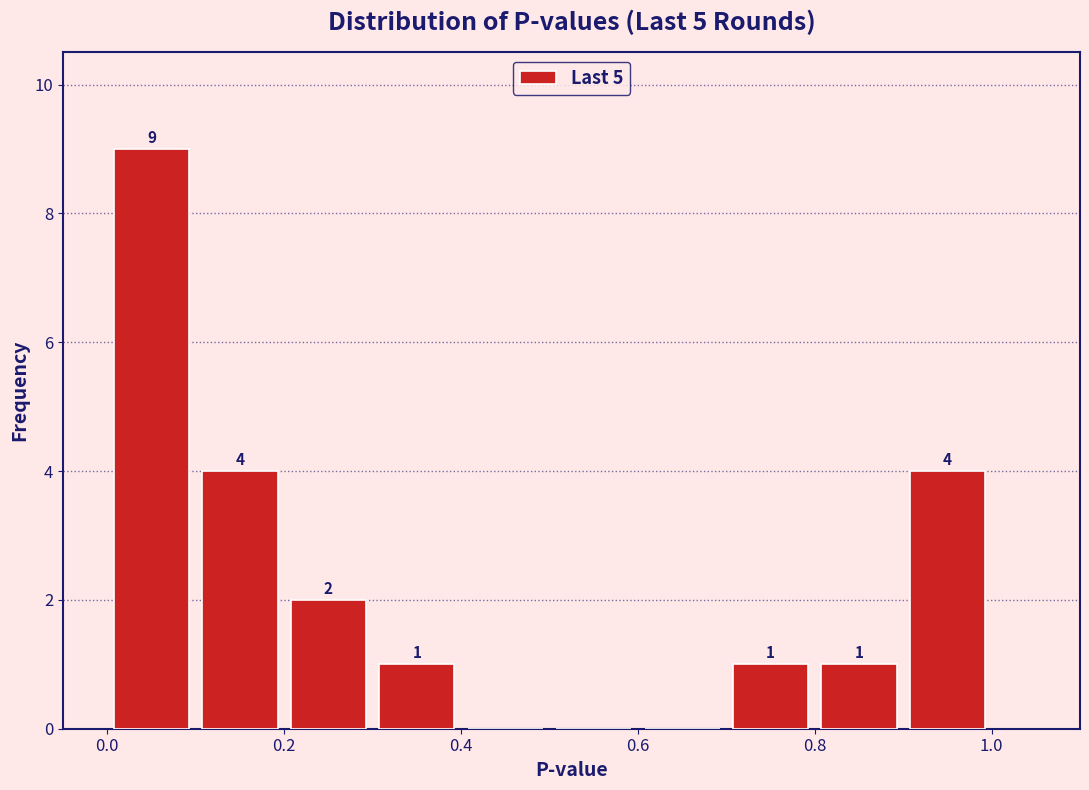

Over which range of the x-axis is the bar tallest?

0.0 to 0.1